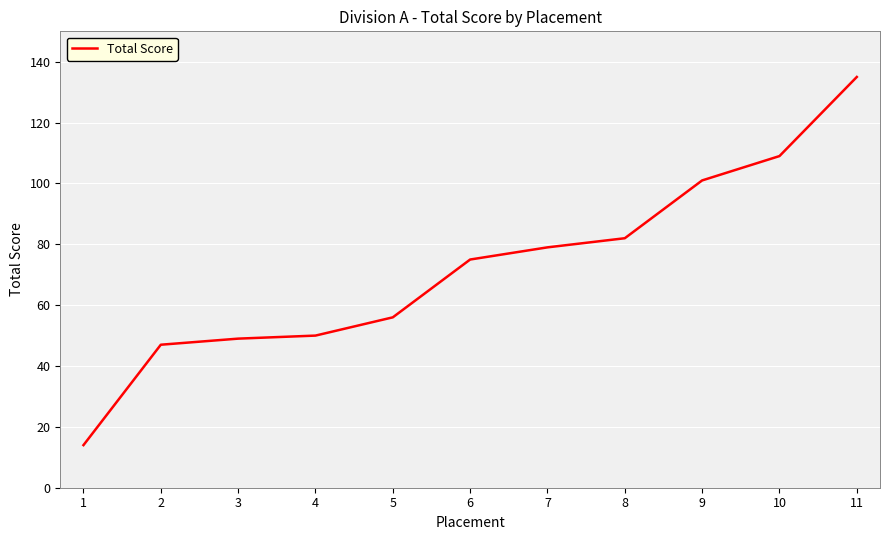

Which label corresponds to the smallest value in the chart?

1